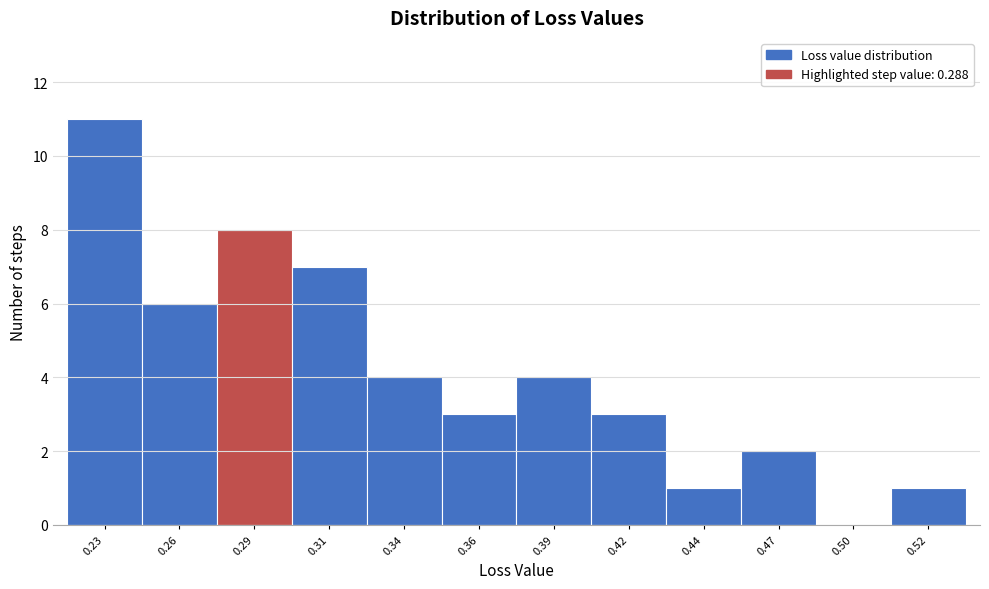

Reading left to right, what are all the values shown in this chart?

0.23=11	0.26=6	0.29=8	0.31=7	0.34=4	0.36=3	0.39=4	0.42=3	0.44=1	0.47=2	0.50=0	0.52=1